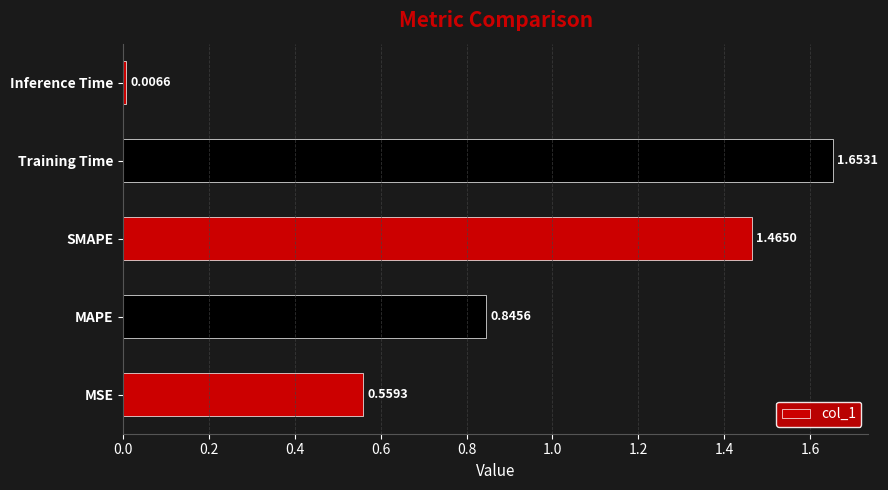

Does the chart contain stacked bars?

No